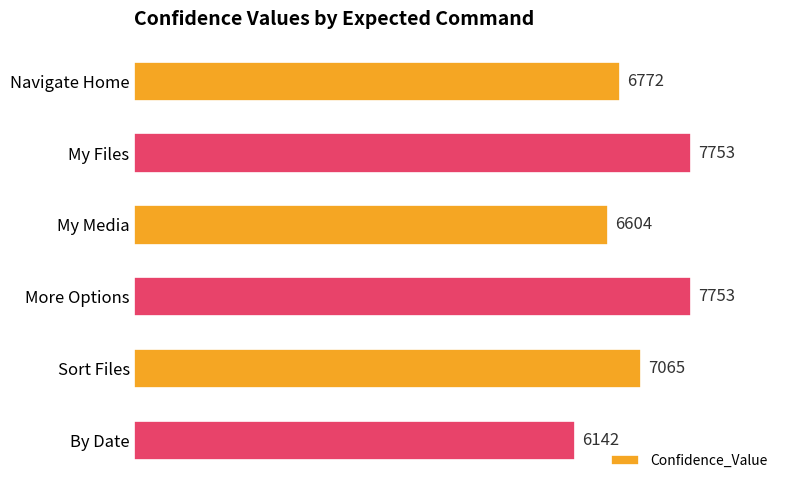

True or false: the data shows 13323 at My Files.

False